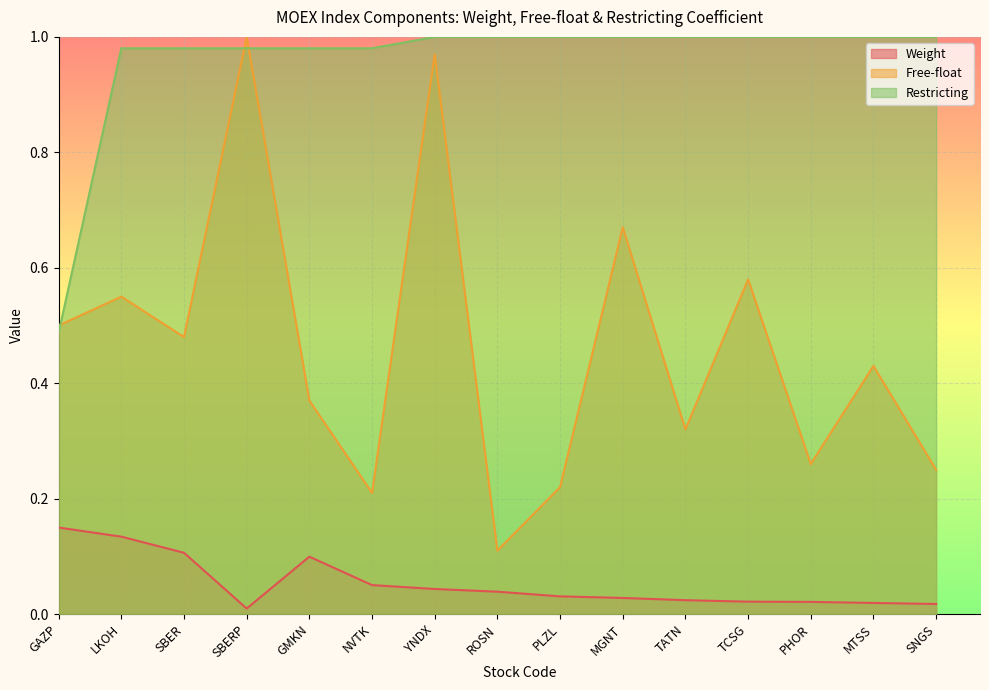

How many data points in Restricting are less than 1?

6